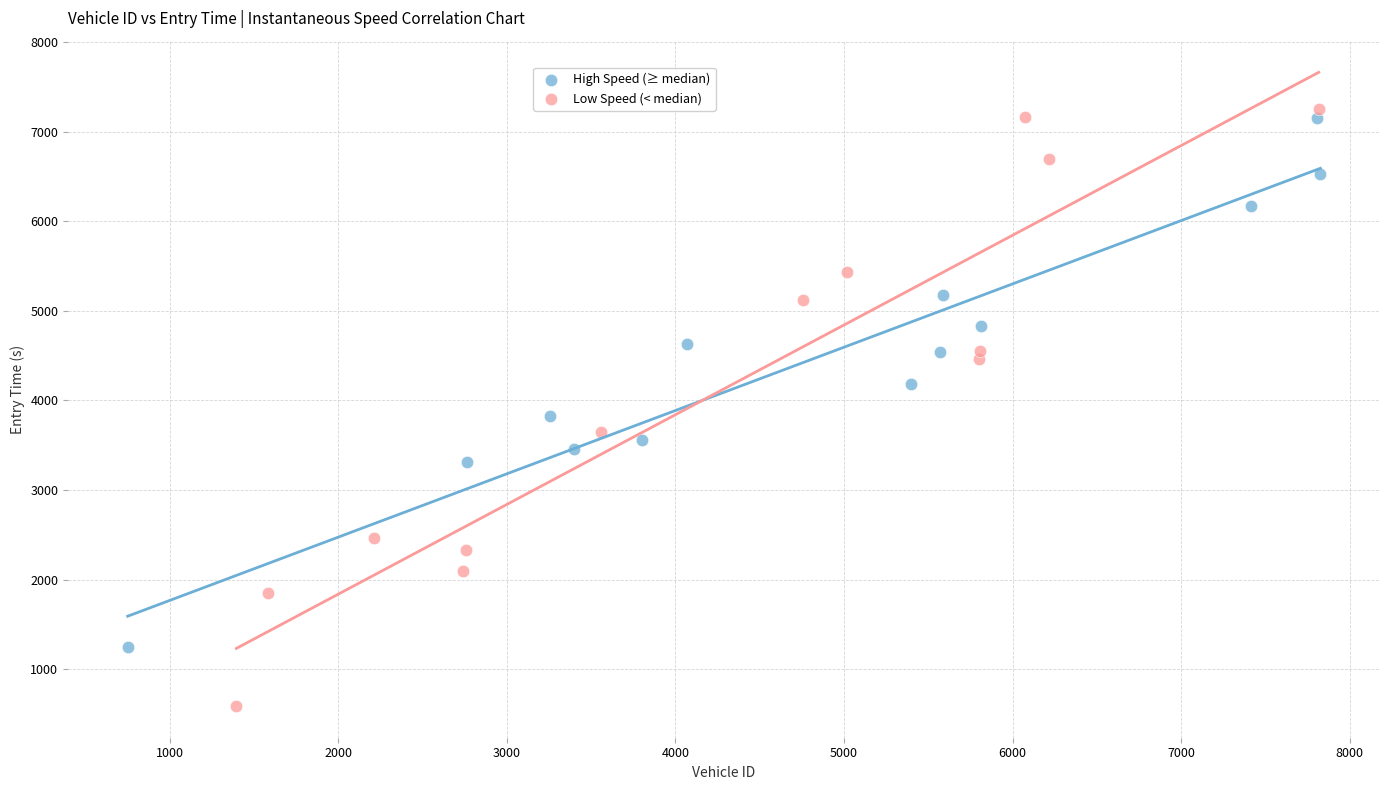

Which series has the largest Y range (max minus min)?

Low Speed (< median)